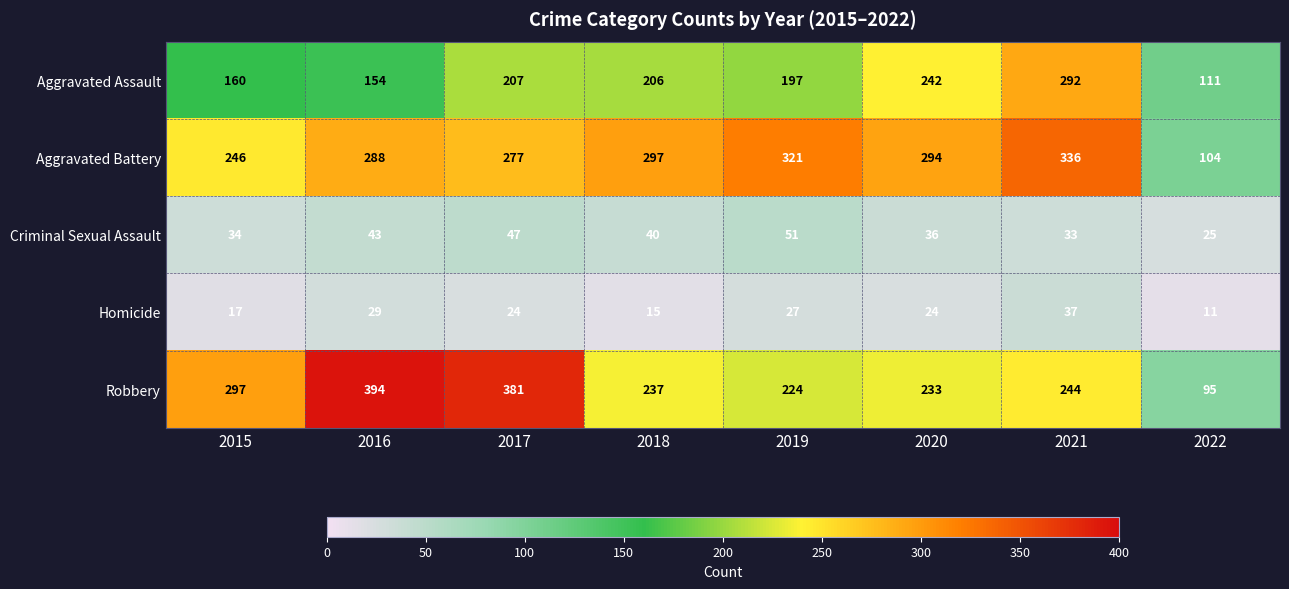

Which series has the largest total across all categories?

Aggravated Battery